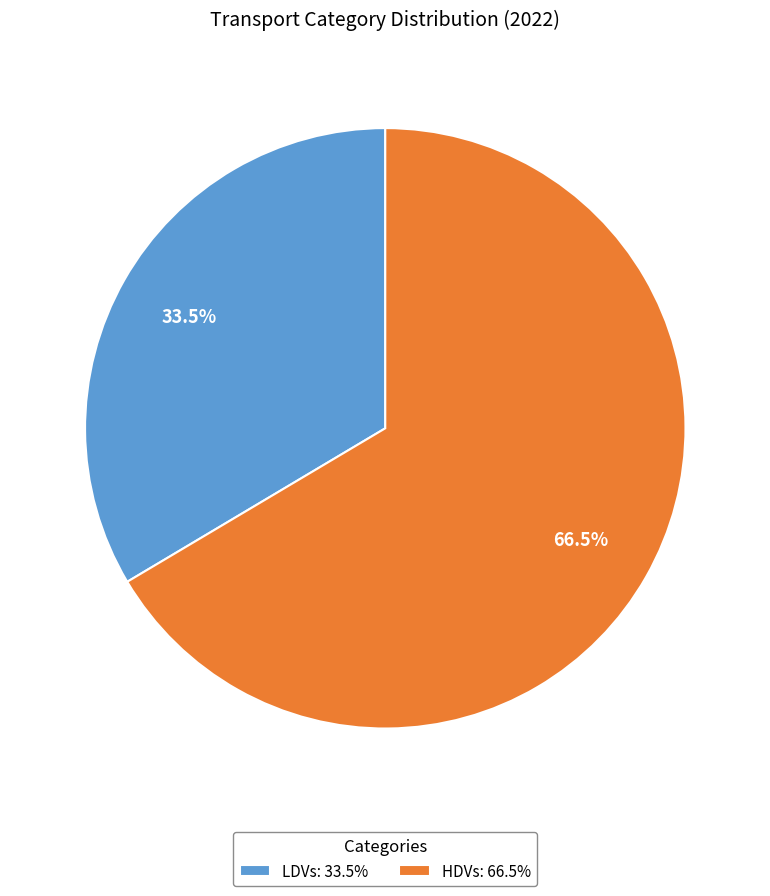

Rank the categories by value from highest to lowest.

HDVs, LDVs